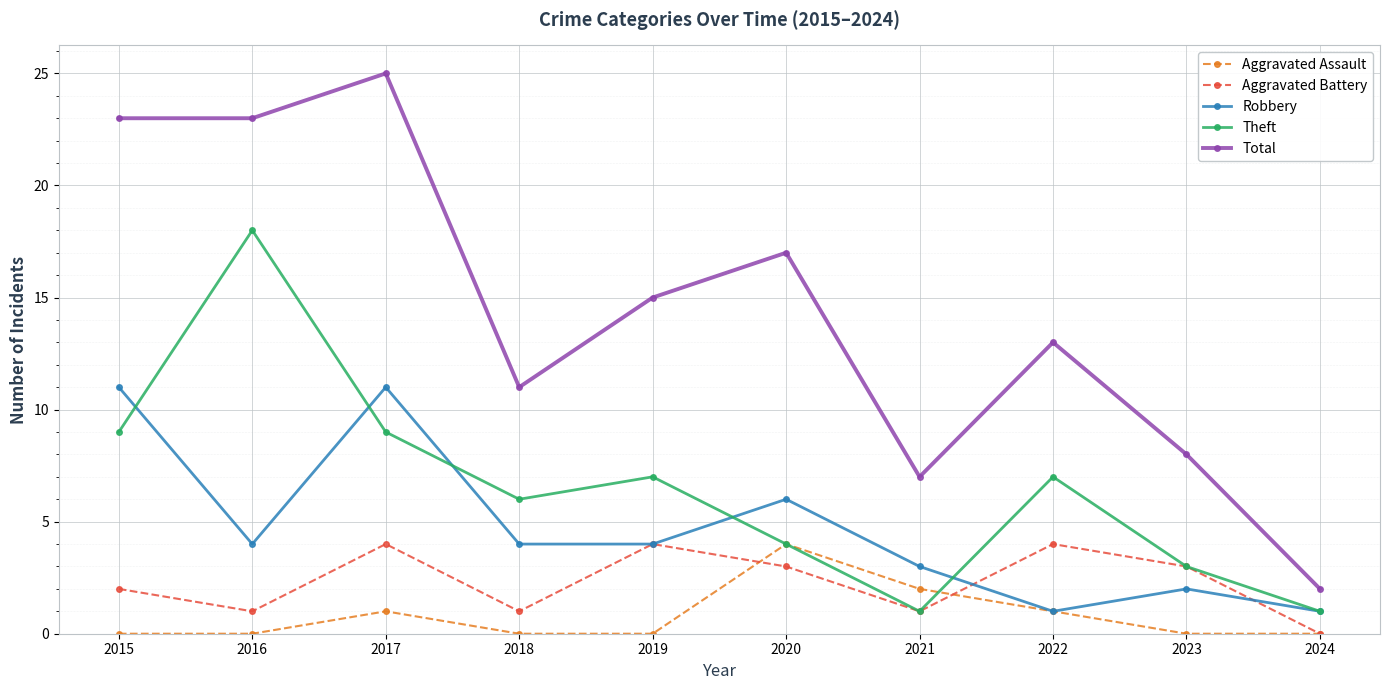

The Aggravated Assault series shows 2 at 2021. True or false?

True